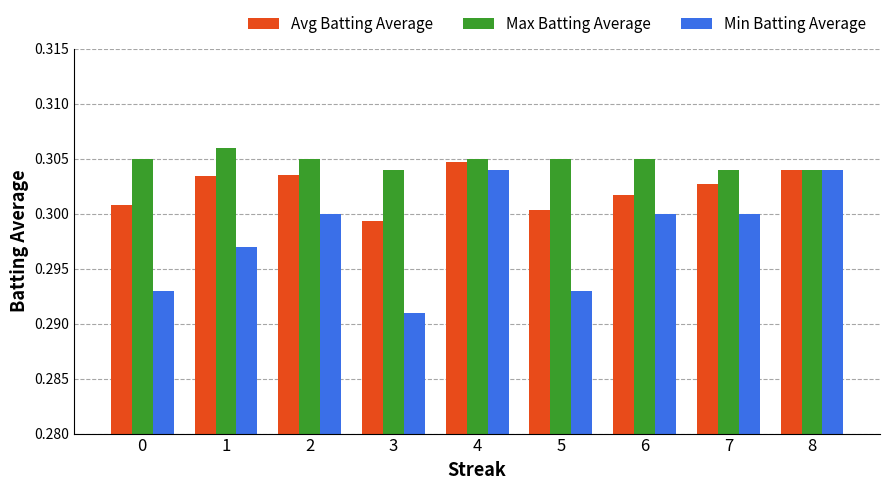

Count the Max Batting Average values in the range 0 to 1.

9